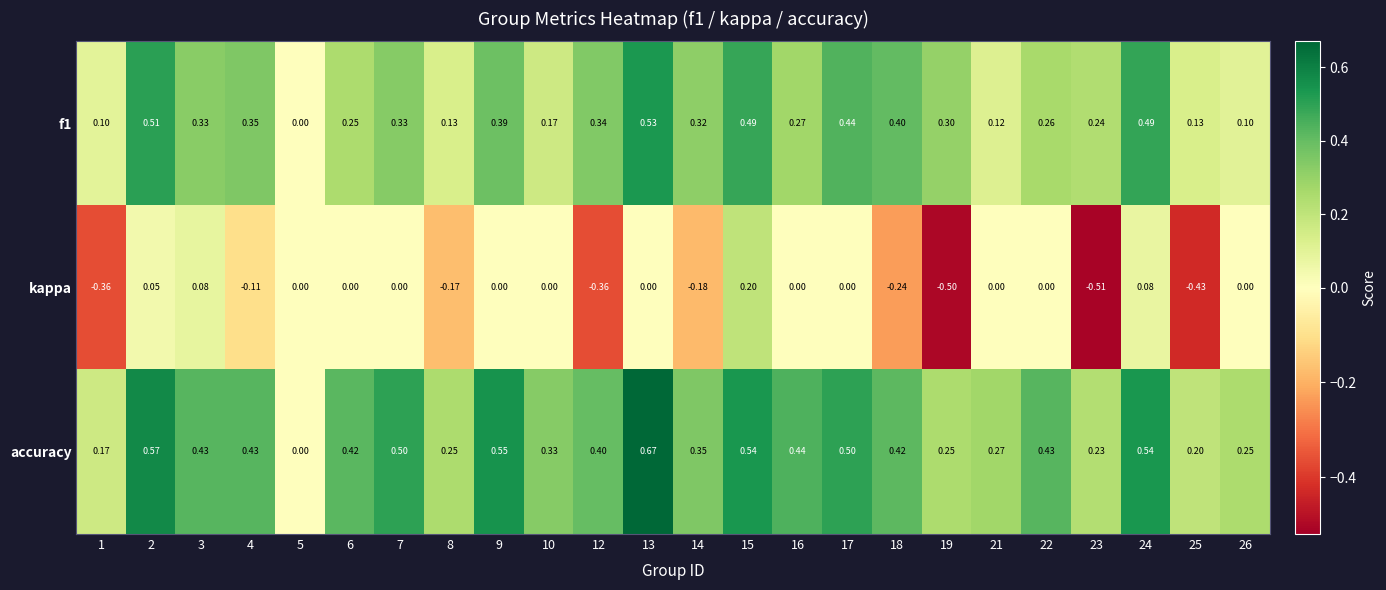

Which series has the largest range (max minus min)?

kappa